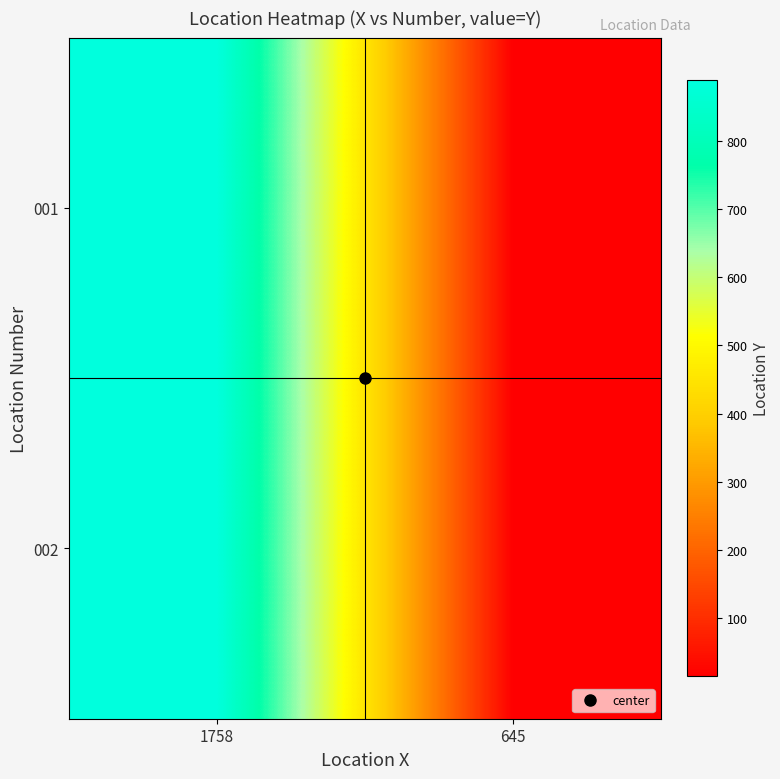

Between 1758 and 645, which series saw the biggest shift?

001